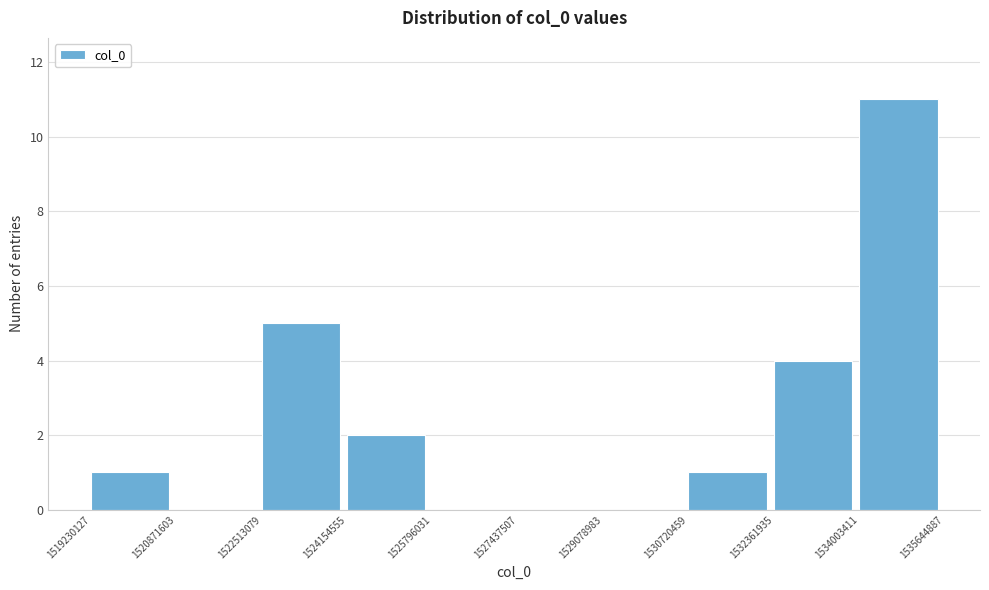

Reading left to right, transcribe this chart: for each bar, give the range it covers on the x-axis and its height. The values are not printed on the chart, so give them approximately, as read against the axis.

1519230127 to 1520871603: 1
1520871603 to 1522513079: 0
1522513079 to 1524154555: 5
1524154555 to 1525796031: 2
1525796031 to 1527437507: 0
1527437507 to 1529078983: 0
1529078983 to 1530720459: 0
1530720459 to 1532361935: 1
1532361935 to 1534003411: 4
1534003411 to 1535644887: 11